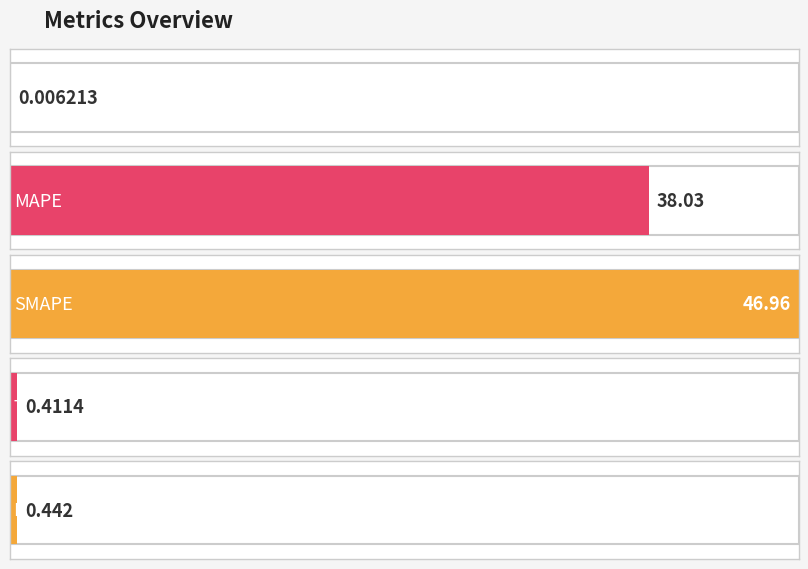

The value at Training Time is 0.6. True or false?

False